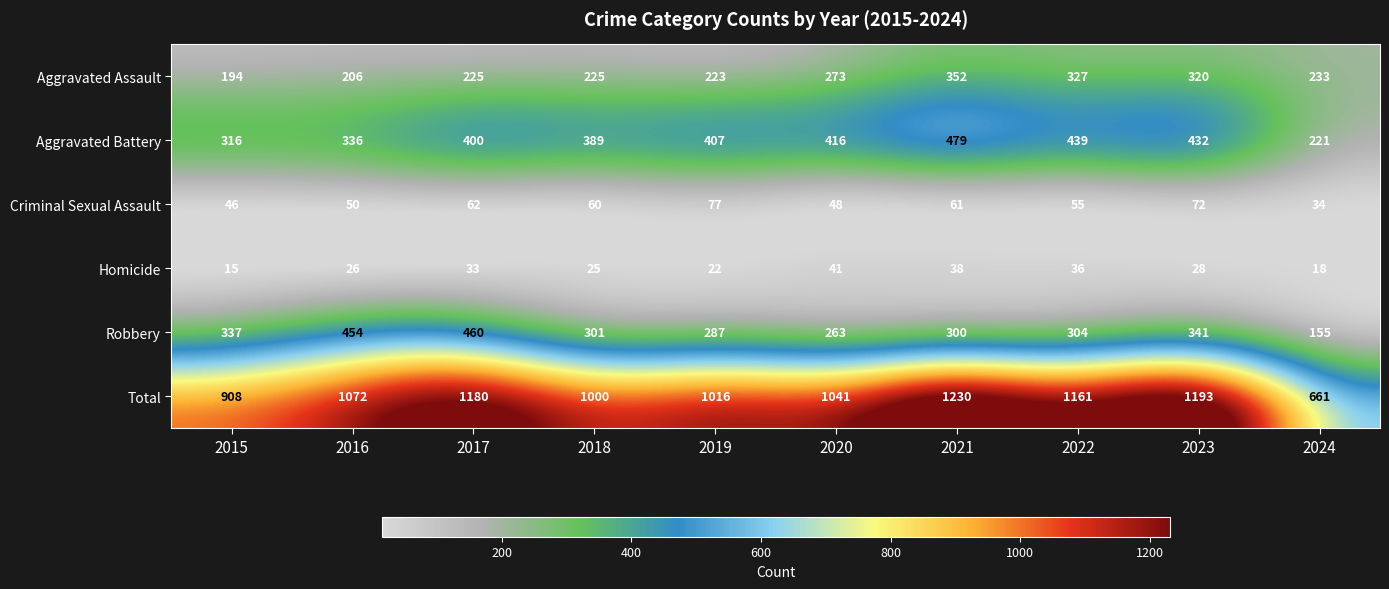

The value of Criminal Sexual Assault at 2021 is 38. True or false?

False